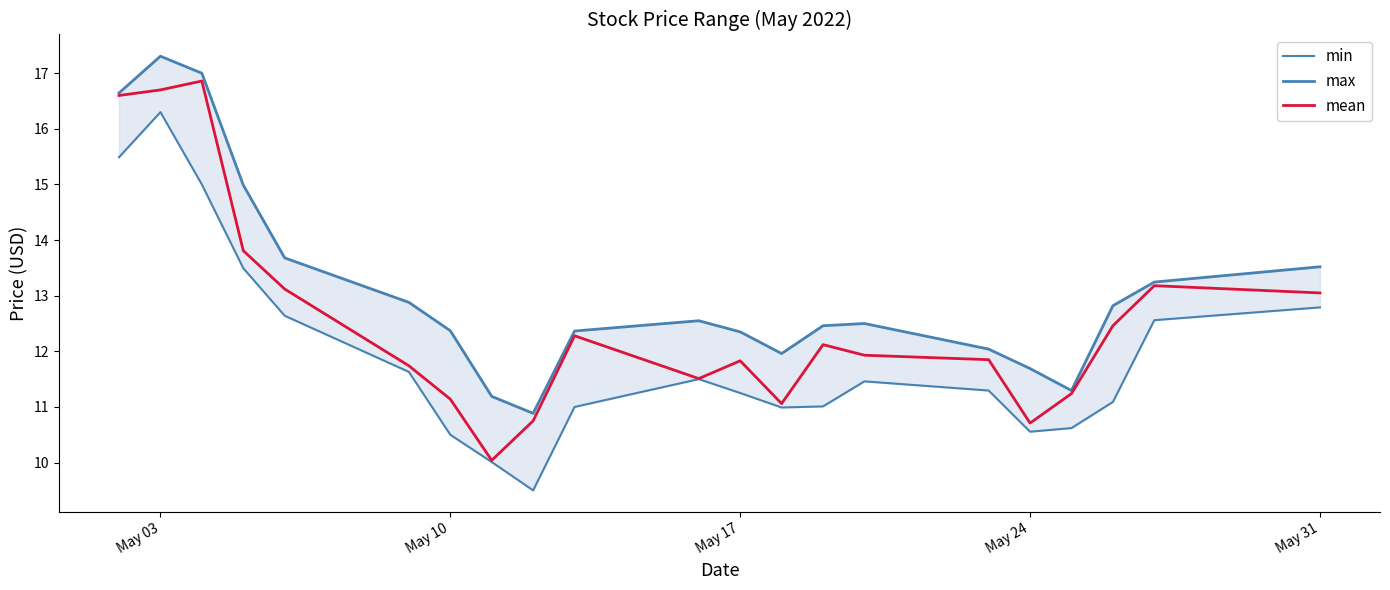

In min, how many points are lower than both neighbors (excluding endpoints)?

3